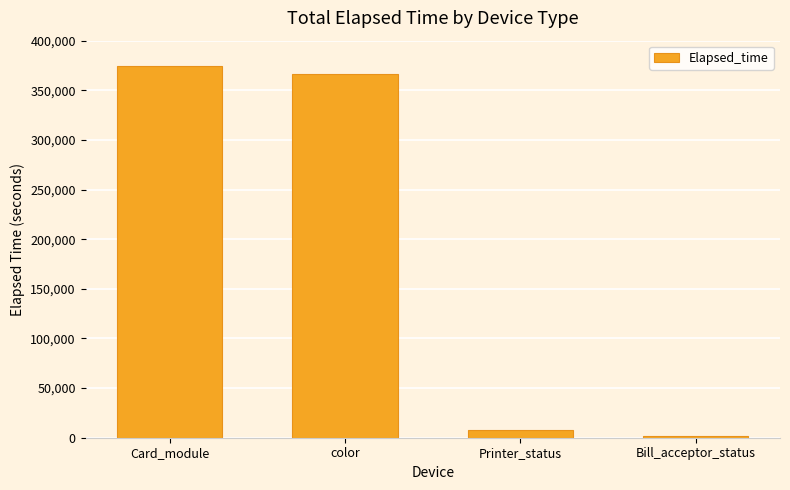

What is the value of the 4th bar from the left?

1696